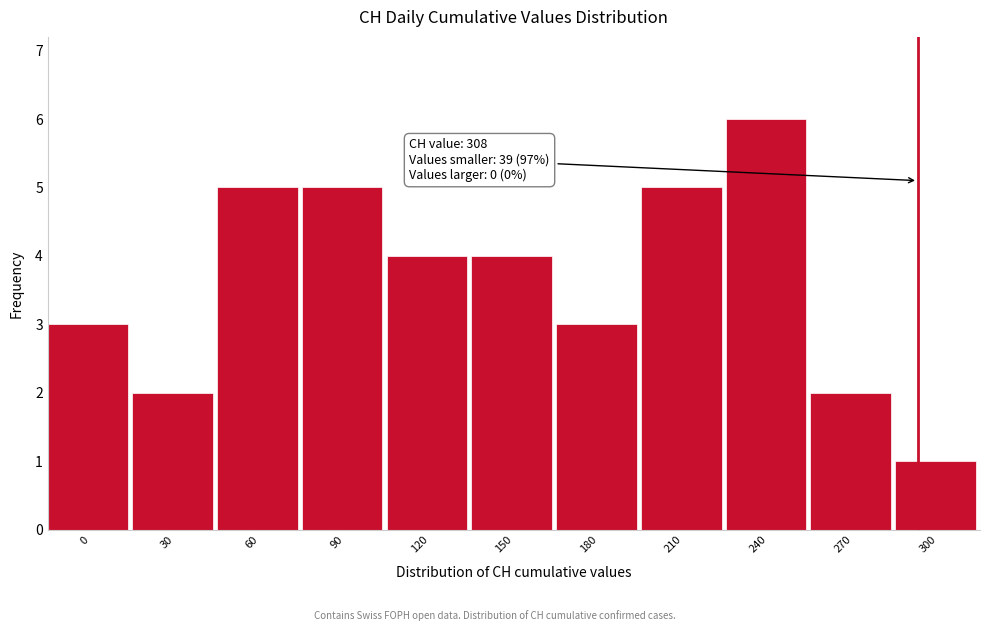

Reading left to right, extract all data points from this chart.

3	2	5	5	4	4	3	5	6	2	1